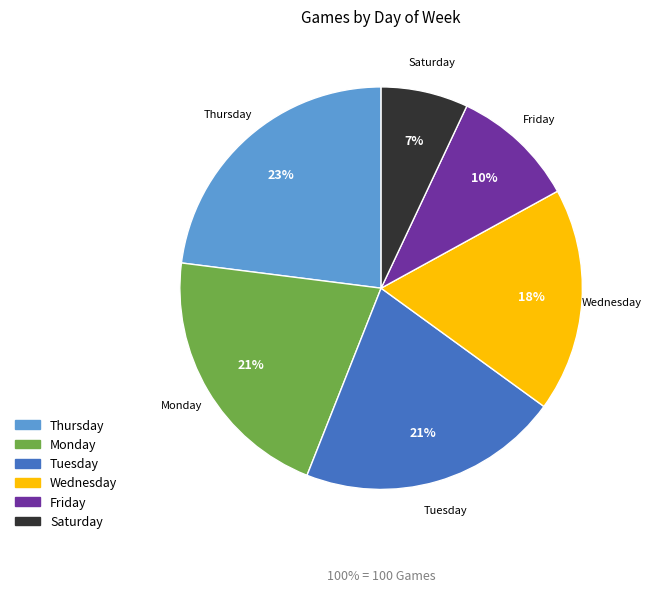

How many segments does this pie chart have?

6